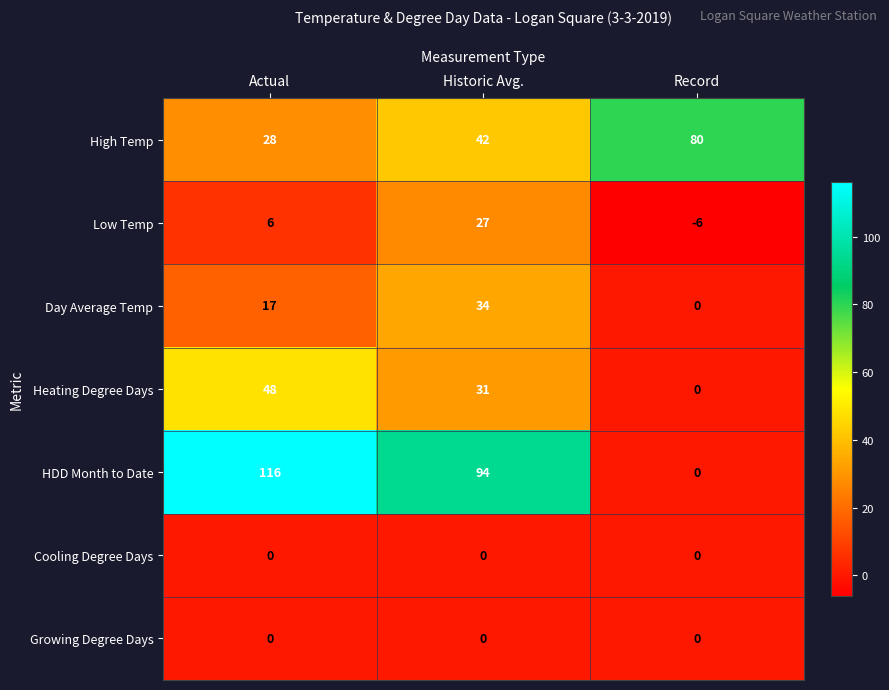

Reading left to right, transcribe all the data shown in this chart.

High Temp: Actual=28	Historic Avg.=42	Record=80
Low Temp: Actual=6	Historic Avg.=27	Record=-6
Day Average Temp: Actual=17	Historic Avg.=34	Record=0
Heating Degree Days: Actual=48	Historic Avg.=31	Record=0
HDD Month to Date: Actual=116	Historic Avg.=94	Record=0
Cooling Degree Days: Actual=0	Historic Avg.=0	Record=0
Growing Degree Days: Actual=0	Historic Avg.=0	Record=0